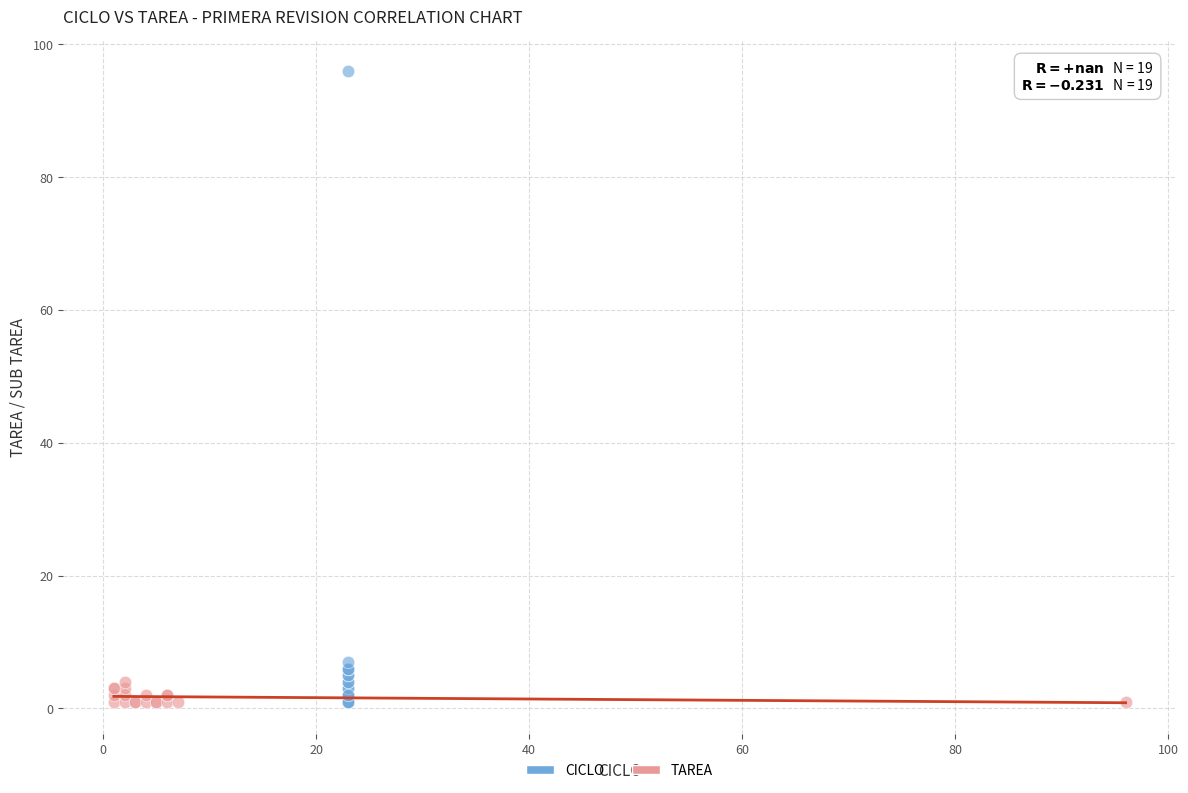

Which series has the largest Y range (max minus min)?

CICLO